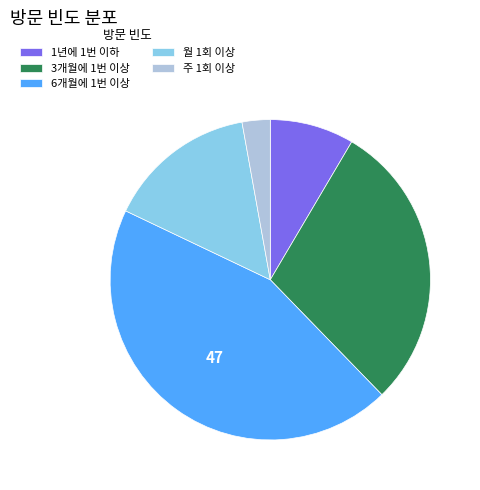

Is it true that 월 1회 이상 is 15% of the pie?

True